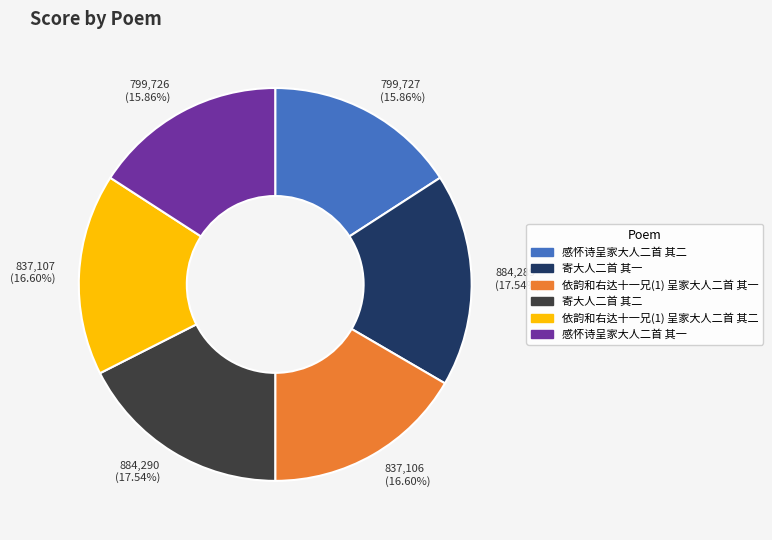

True or false: 依韵和右达十一兄(1) 呈家大人二首 其一 accounts for 17% of the total.

True